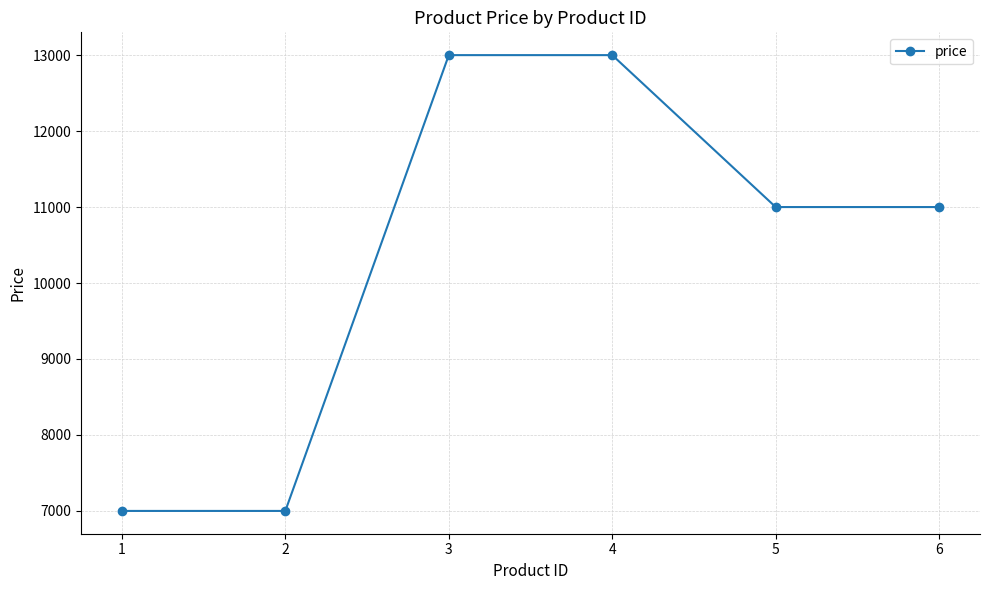

Approximately how many times larger is the value at 1 compared to 5?

0.6